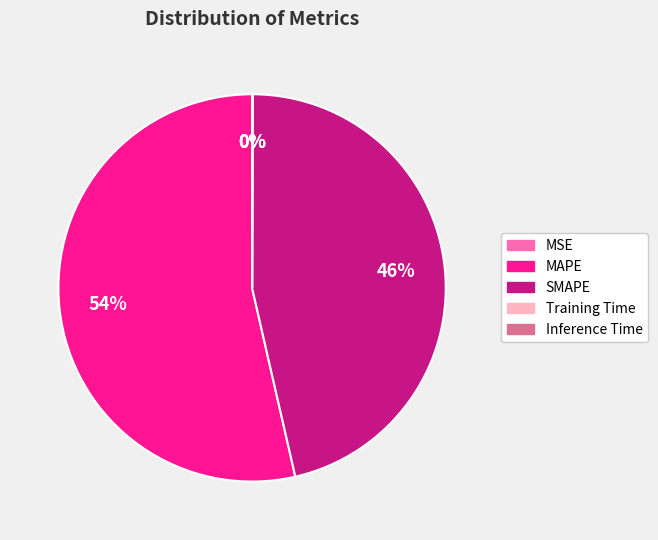

What is the largest slice in the pie chart?

MAPE